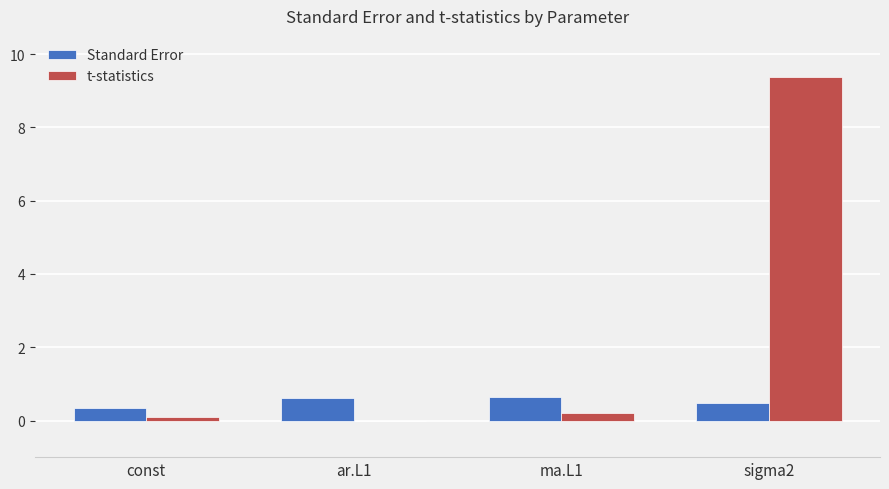

What are all the series names shown in the legend?

Standard Error, t-statistics